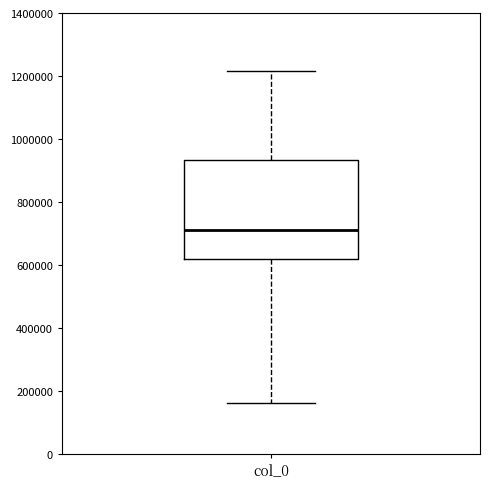

Transcribe this box plot: give where the median line is, the range the box spans, and where the two whiskers end, as read against the y-axis. The values are not printed on the chart, so give them approximately, as read against the axis.

median 720000, box 620000 to 940000, whiskers 160000 to 1220000